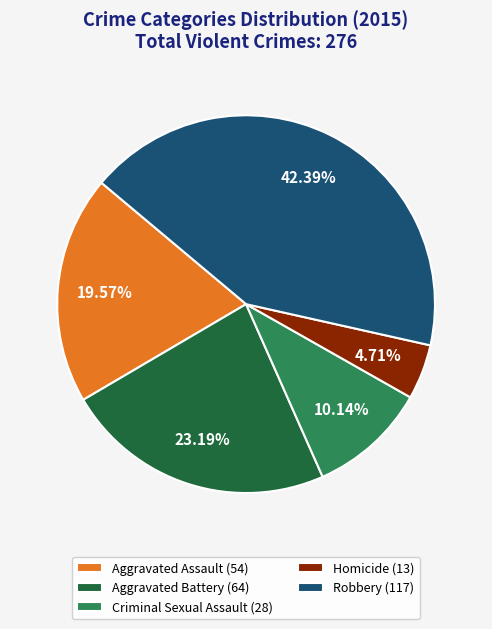

To the nearest percent, what percentage of the pie is Aggravated Assault?

20%